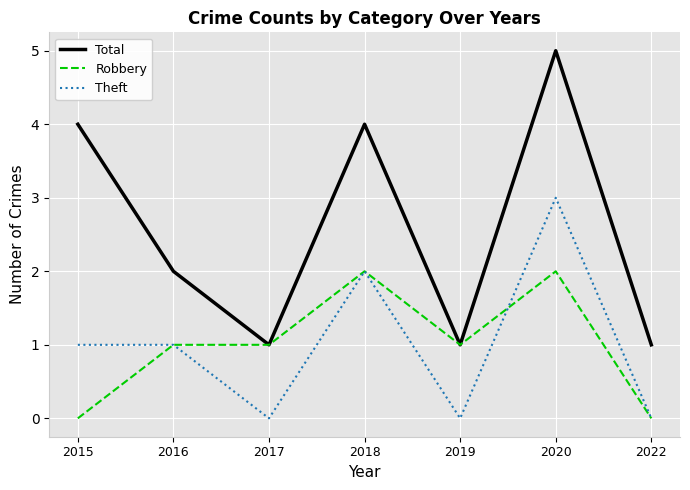

Reading right to left, what are all the values shown in this chart?

Total: 1	5	1	4	1	2	4
Robbery: 0	2	1	2	1	1	0
Theft: 0	3	0	2	0	1	1